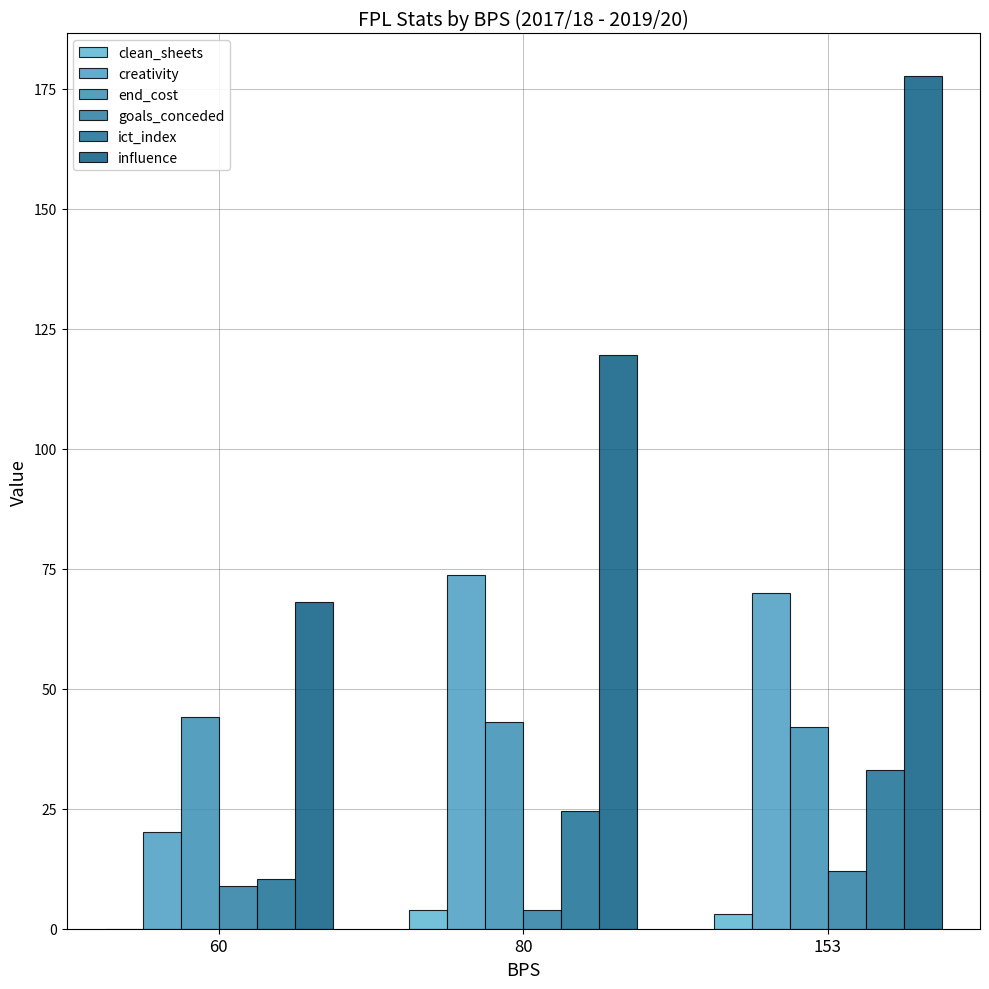

Which series has the largest total across all categories?

influence